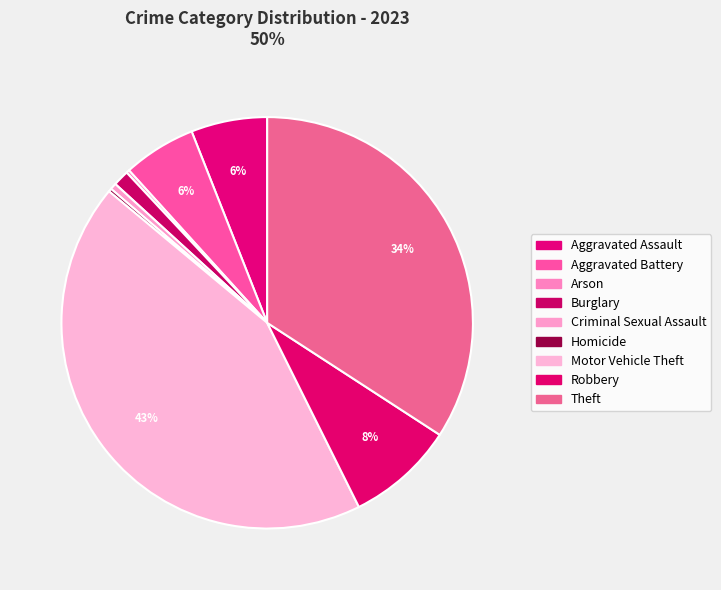

What is the ratio of the value at Burglary to the value at Aggravated Battery?

0.2